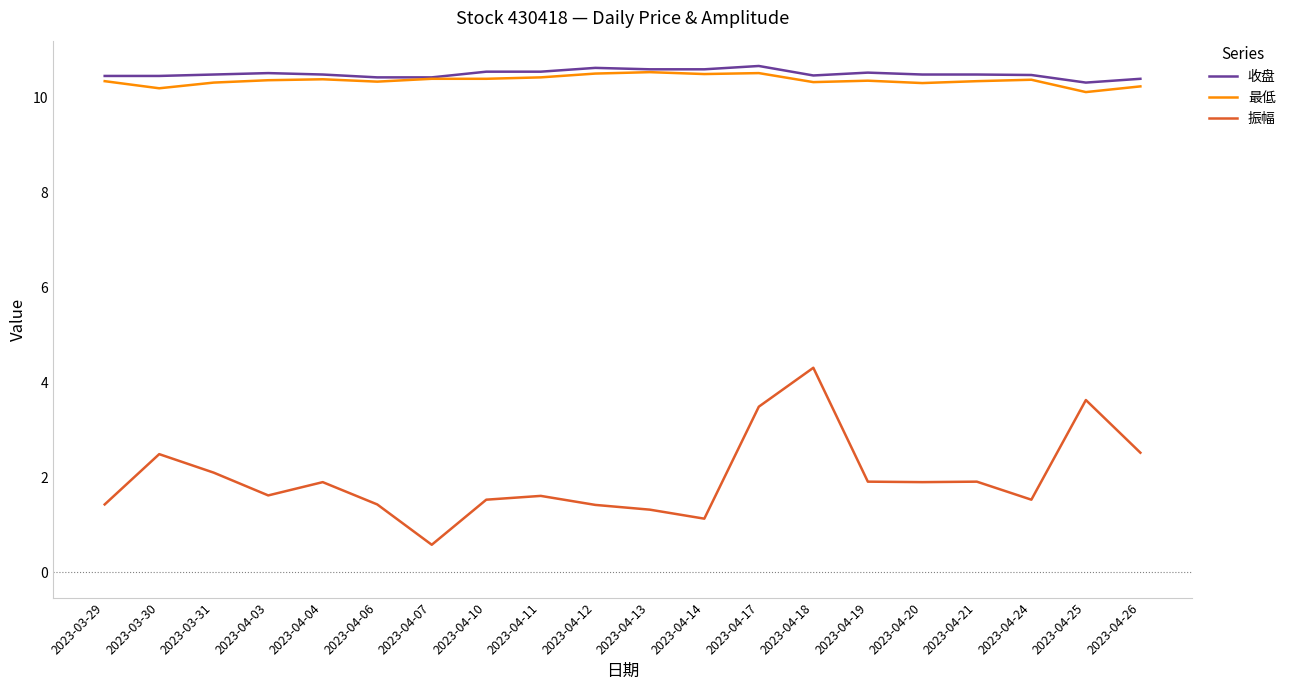

At which category is the sum across all series the highest?

2023-04-18